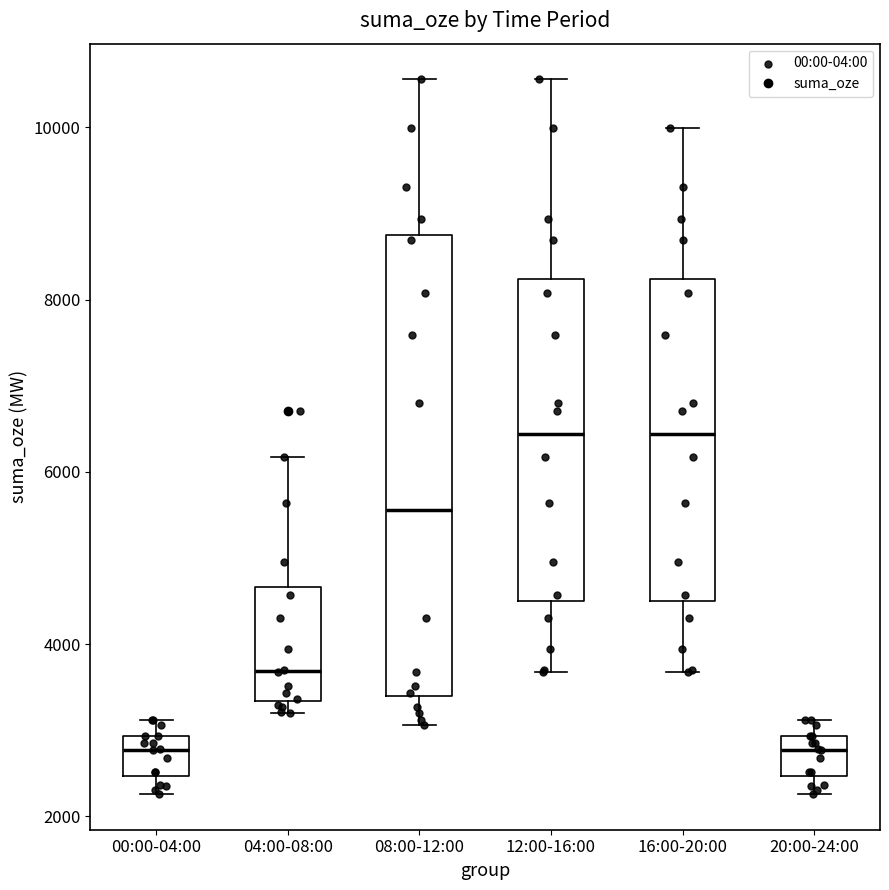

Reading left to right, read every box against the y-axis: the position of its median line, the range the box covers, and the ends of its whiskers. The values are not printed on the chart, so give them approximately, as read against the axis.

00:00-04:00: median 2800, box 2400 to 3000, whiskers 2200 to 3200
04:00-08:00: median 3600, box 3400 to 4600, whiskers 3200 to 6200
08:00-12:00: median 5600, box 3400 to 8800, whiskers 3000 to 10600
12:00-16:00: median 6400, box 4600 to 8200, whiskers 3600 to 10600
16:00-20:00: median 6400, box 4600 to 8200, whiskers 3600 to 10000
20:00-24:00: median 2800, box 2400 to 3000, whiskers 2200 to 3200